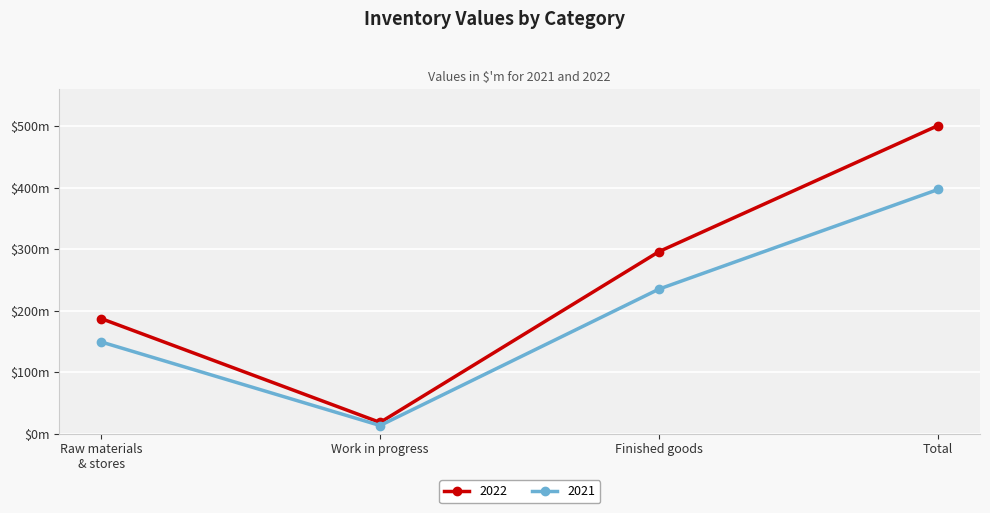

Rank the categories by 2022 value from highest to lowest.

Total, Finished goods, Raw materials
& stores, Work in progress